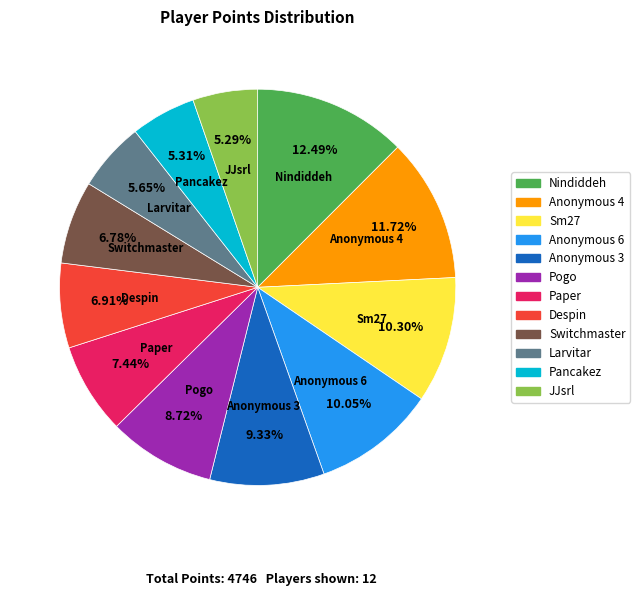

Is there any slice that represents more than half of the pie?

No